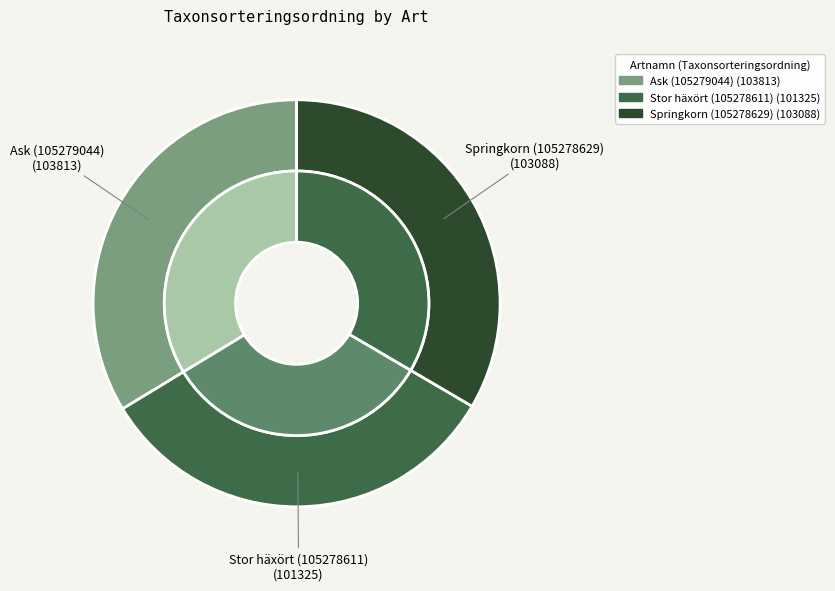

Is there any slice that represents more than half of the pie?

No